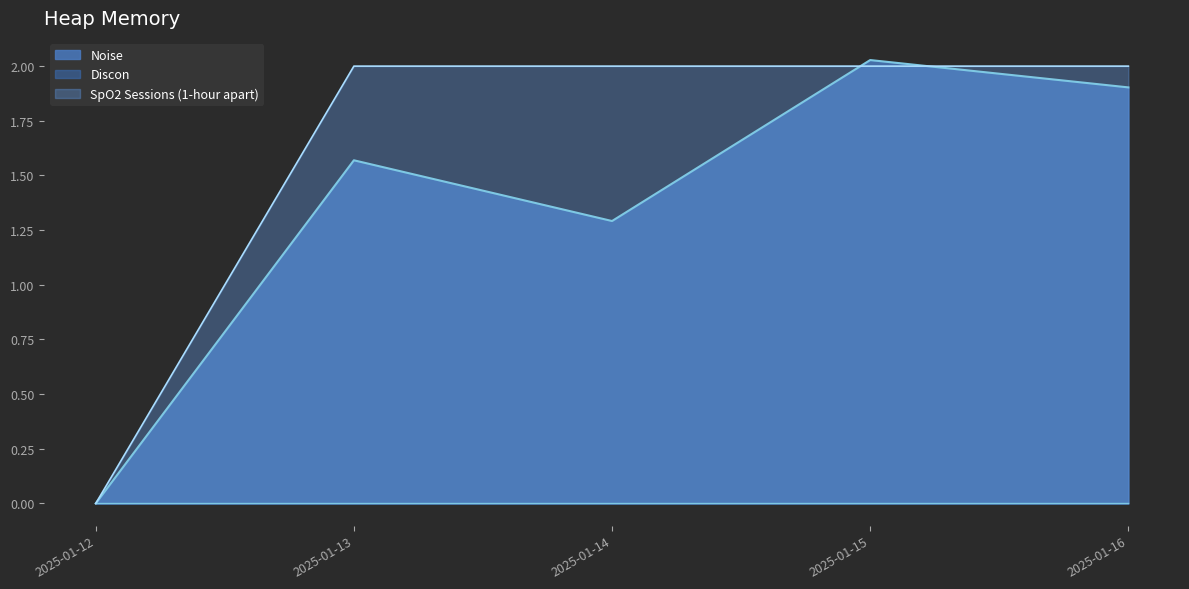

At which label does Noise first exceed 1?

2025-01-13